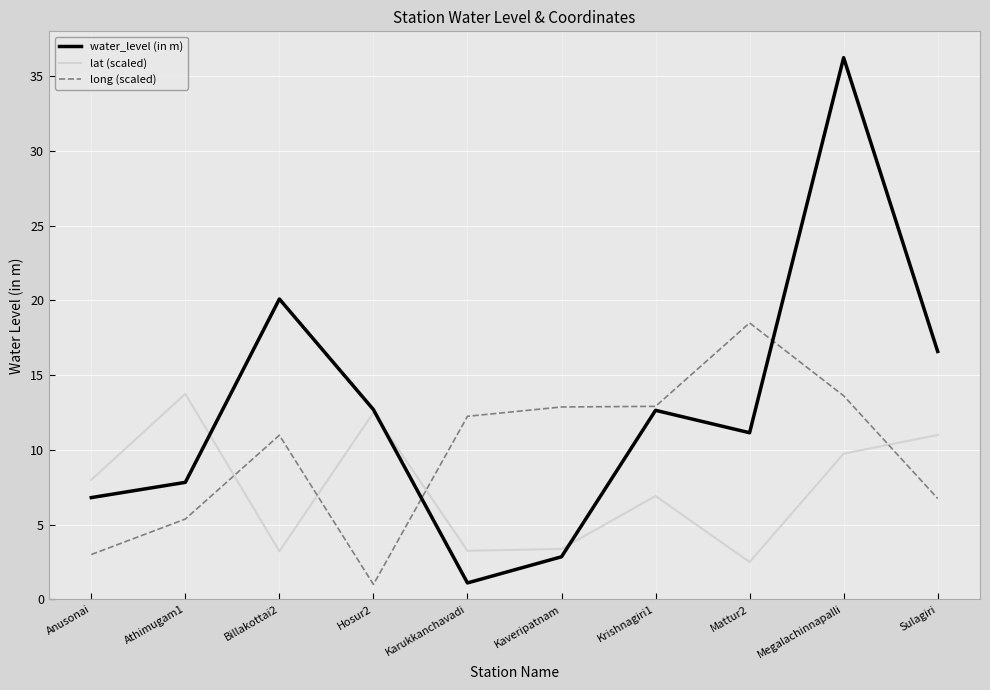

Is the value of long (scaled) at Mattur2 greater than the value of water_level (in m) at Anusonai?

Yes